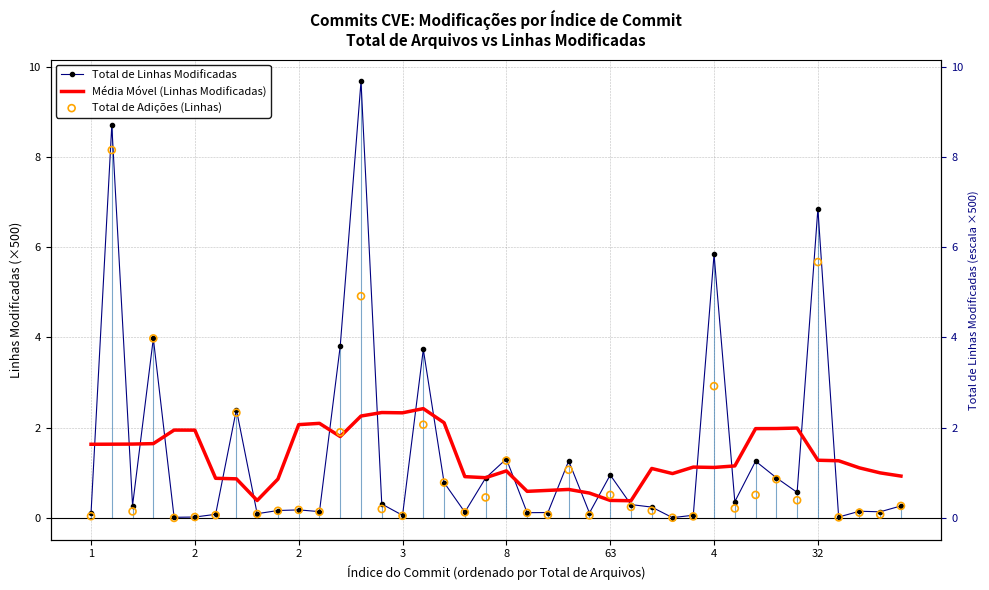

What are all the series names shown in the legend?

Total de Linhas Modificadas, Média Móvel (Linhas Modificadas), Total de Adições (Linhas)